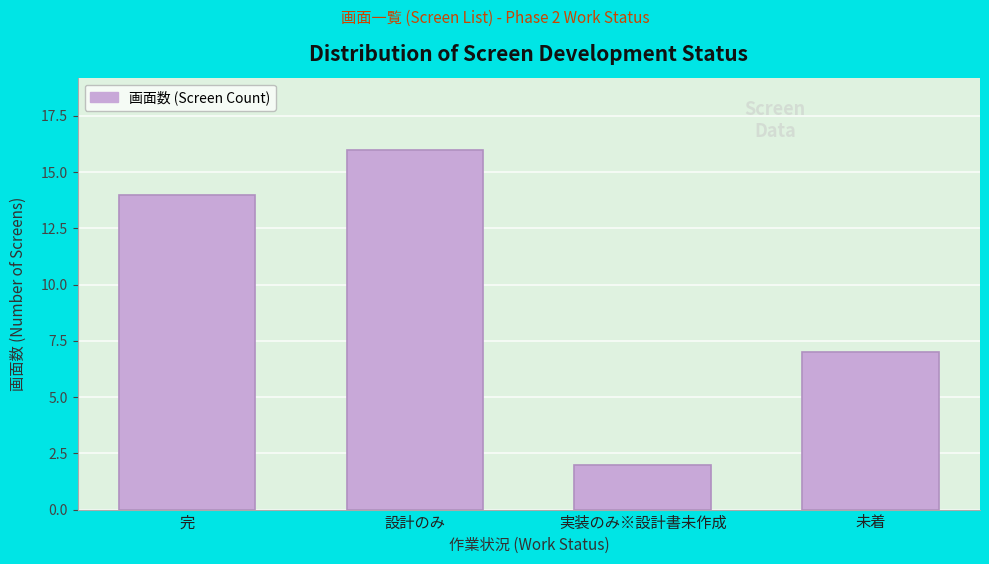

Reading left to right, what are all the values shown in this chart?

14	16	2	7